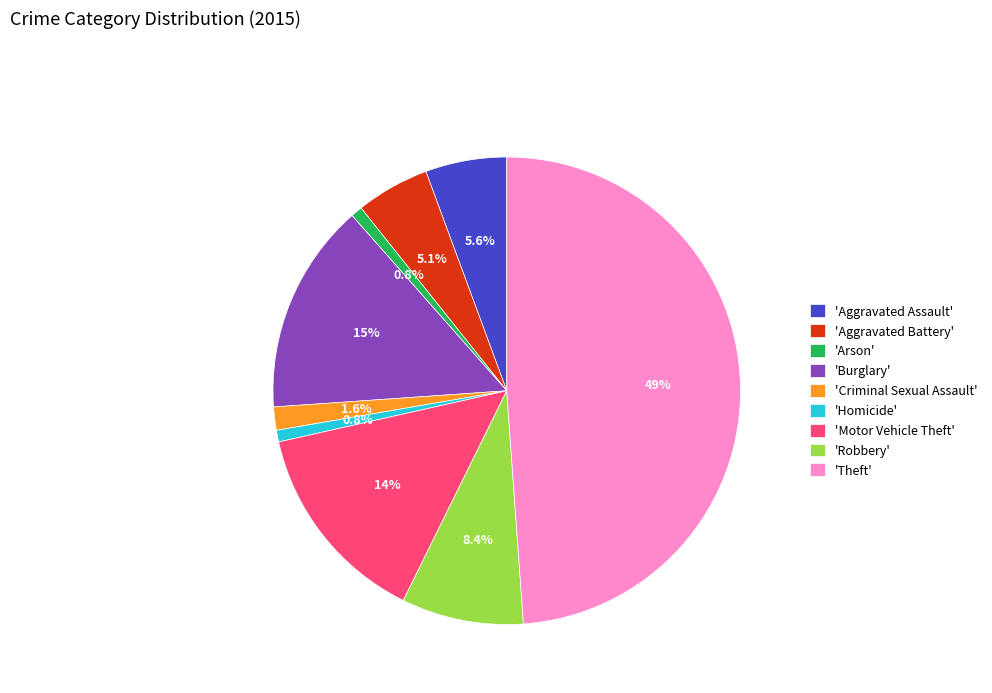

Combined, do 'Homicide' and 'Aggravated Assault' account for over 50%?

No